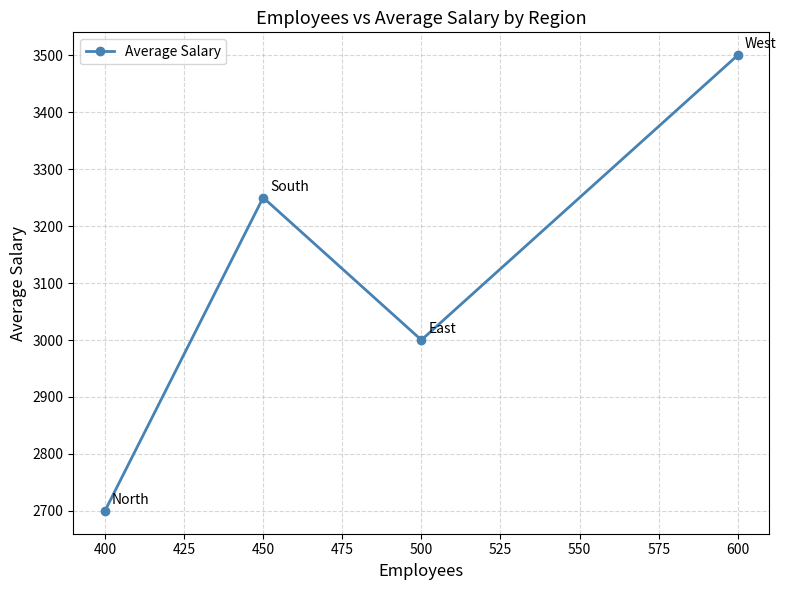

What is the maximum value shown in the chart?

3500